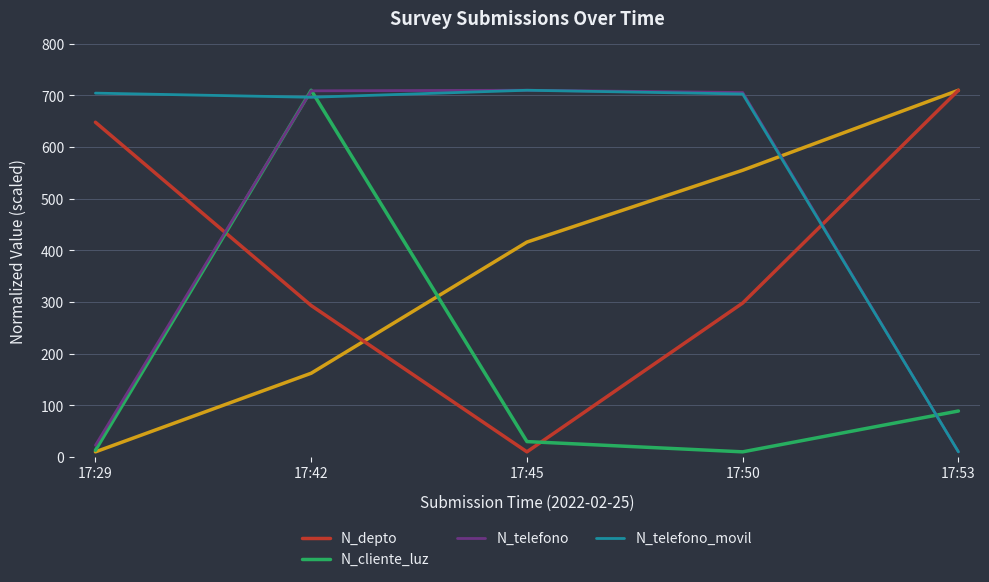

Where does the N_telefono_movil series first go above 702?

17:29